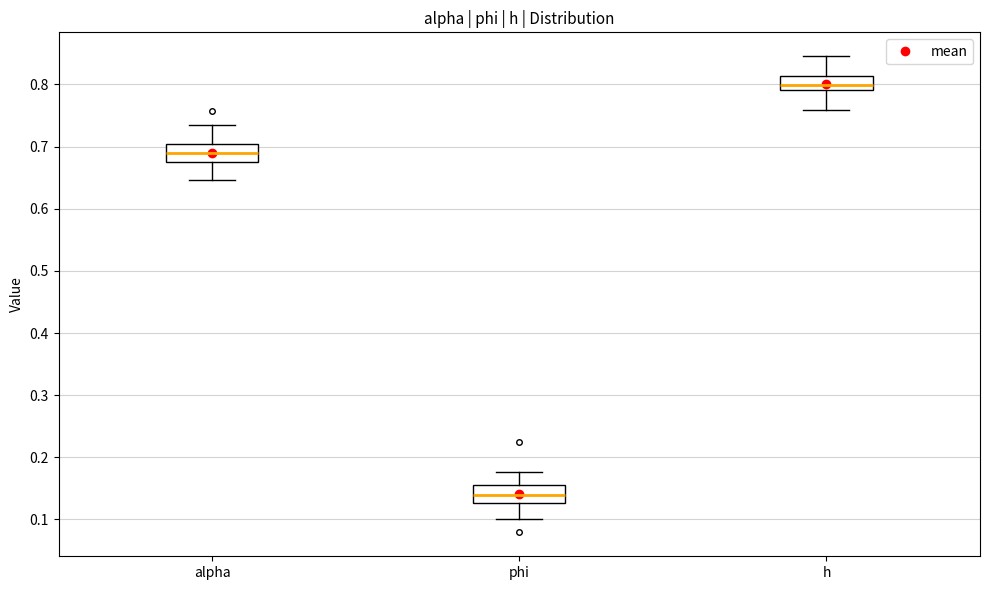

Where is the lower edge of the box for h on the y-axis? The values are not printed on the chart, so give them approximately, as read against the axis.

0.79